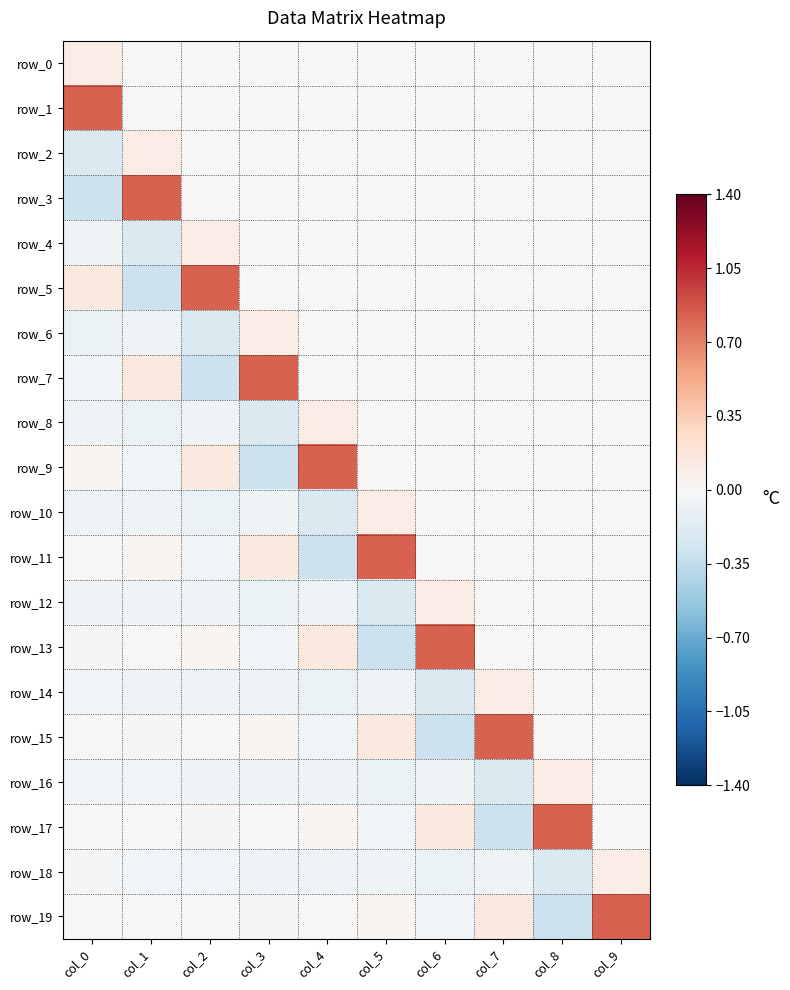

What is the greatest value displayed?

0.8